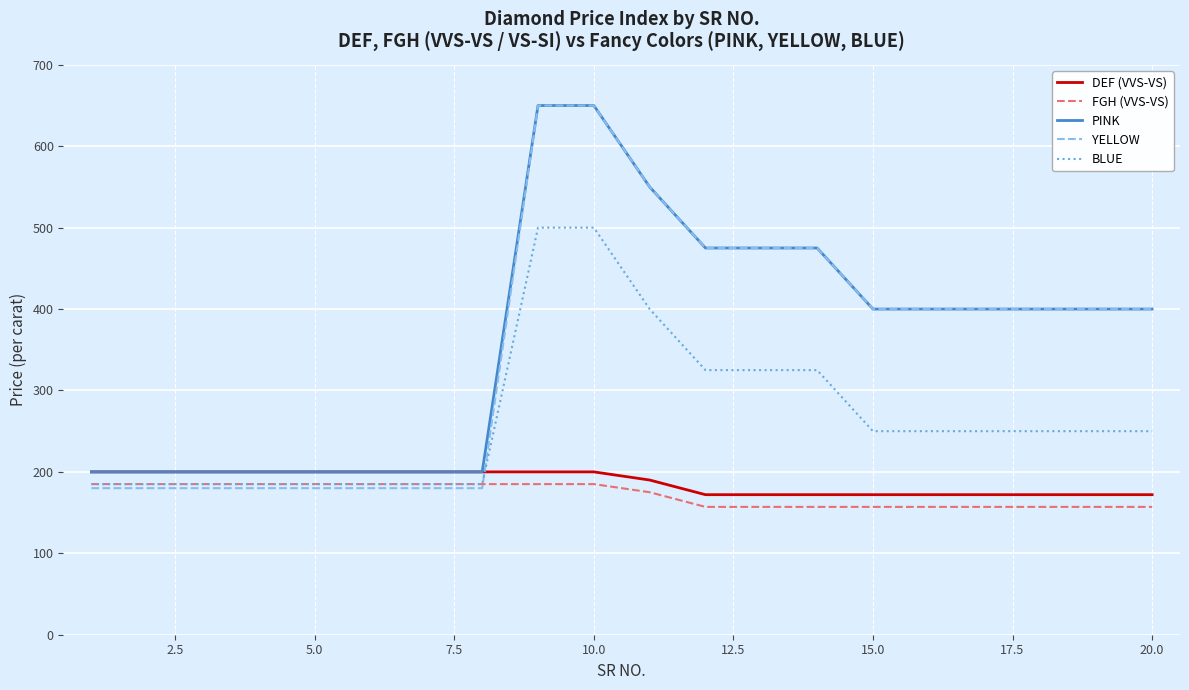

Which series has the widest spread of values?

YELLOW